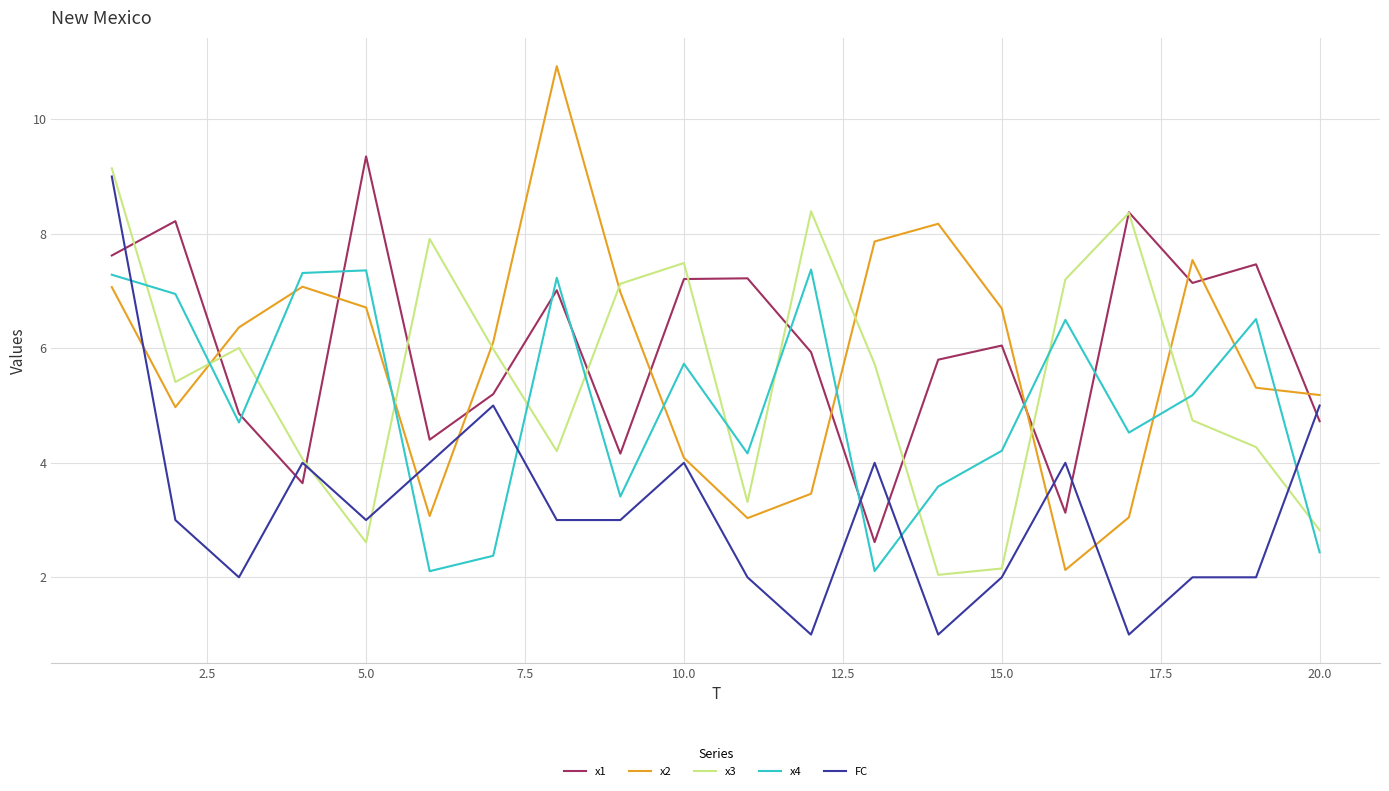

List the series in order of their peak value, lowest first.

x4, FC, x3, x1, x2